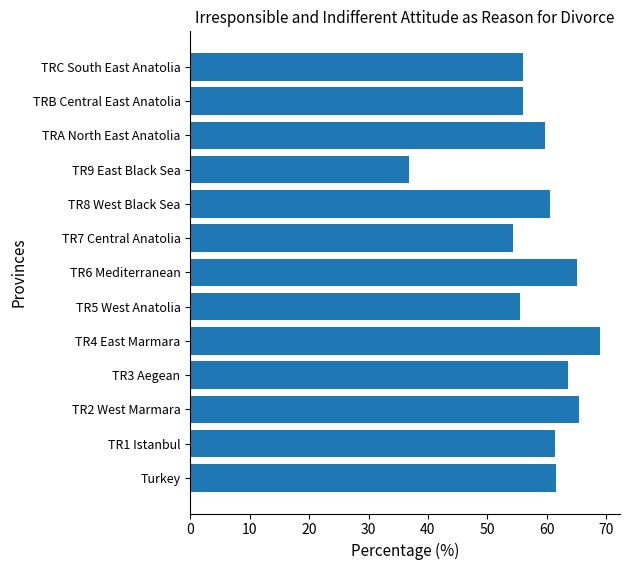

Which category has the lowest value across all series?

TR9 East Black Sea